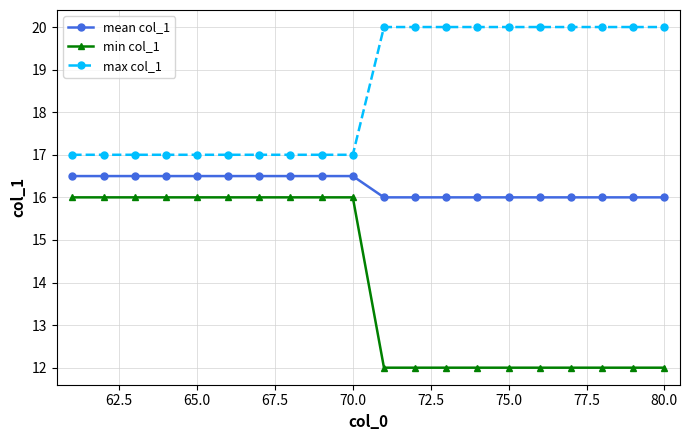

True or false: min col_1 and max col_1 cross at least once.

False